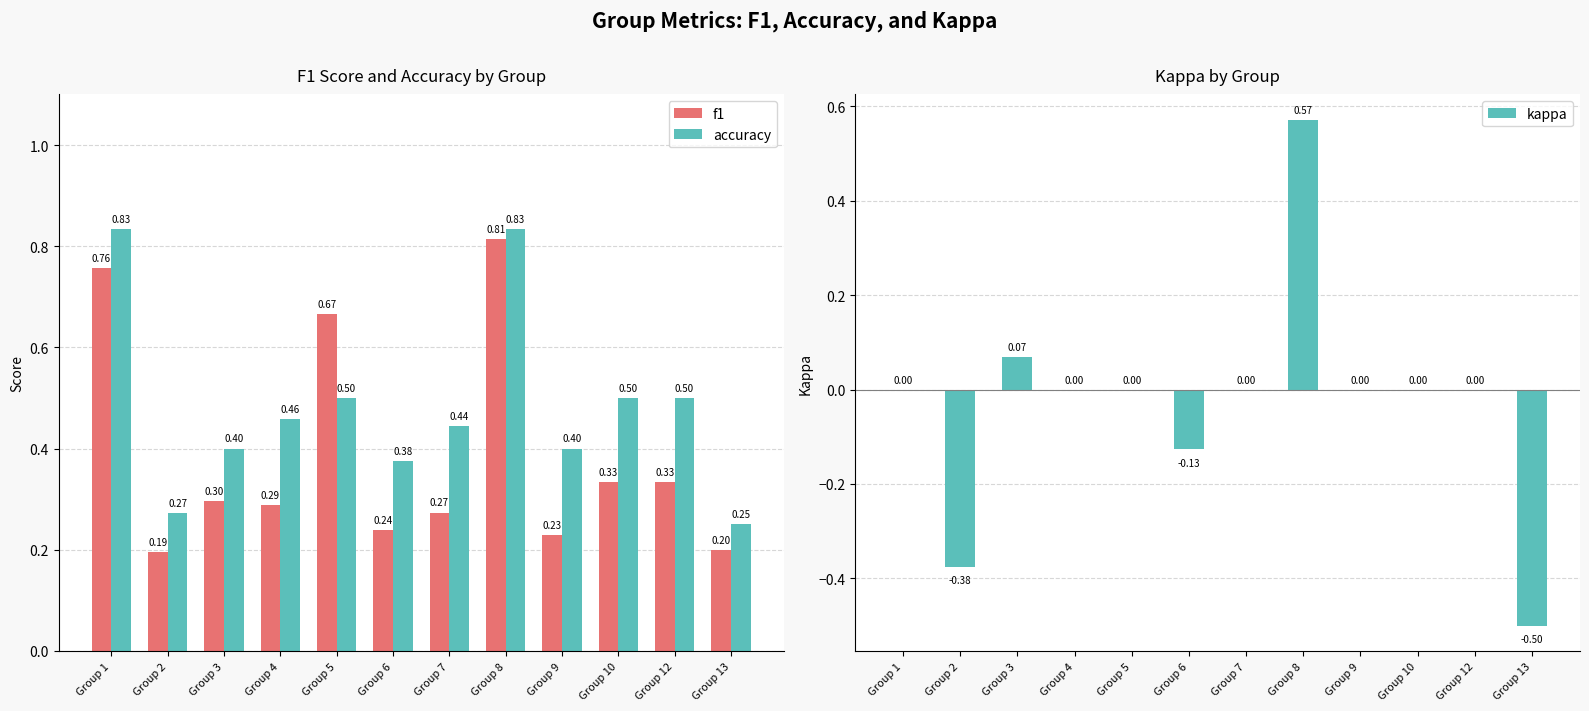

Rank the categories by f1 value from lowest to highest.

Group 2, Group 13, Group 9, Group 6, Group 7, Group 4, Group 3, Group 10, Group 12, Group 5, Group 1, Group 8